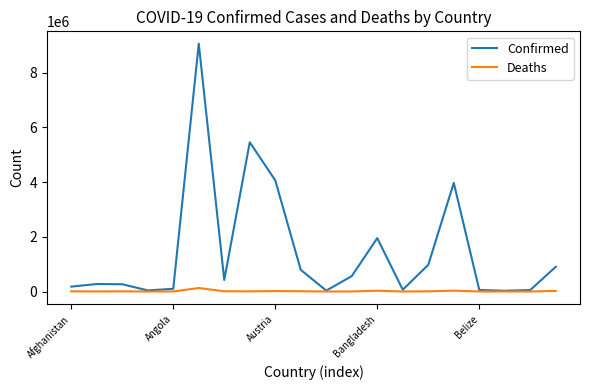

In Confirmed, how many points are lower than both neighbors (excluding endpoints)?

5